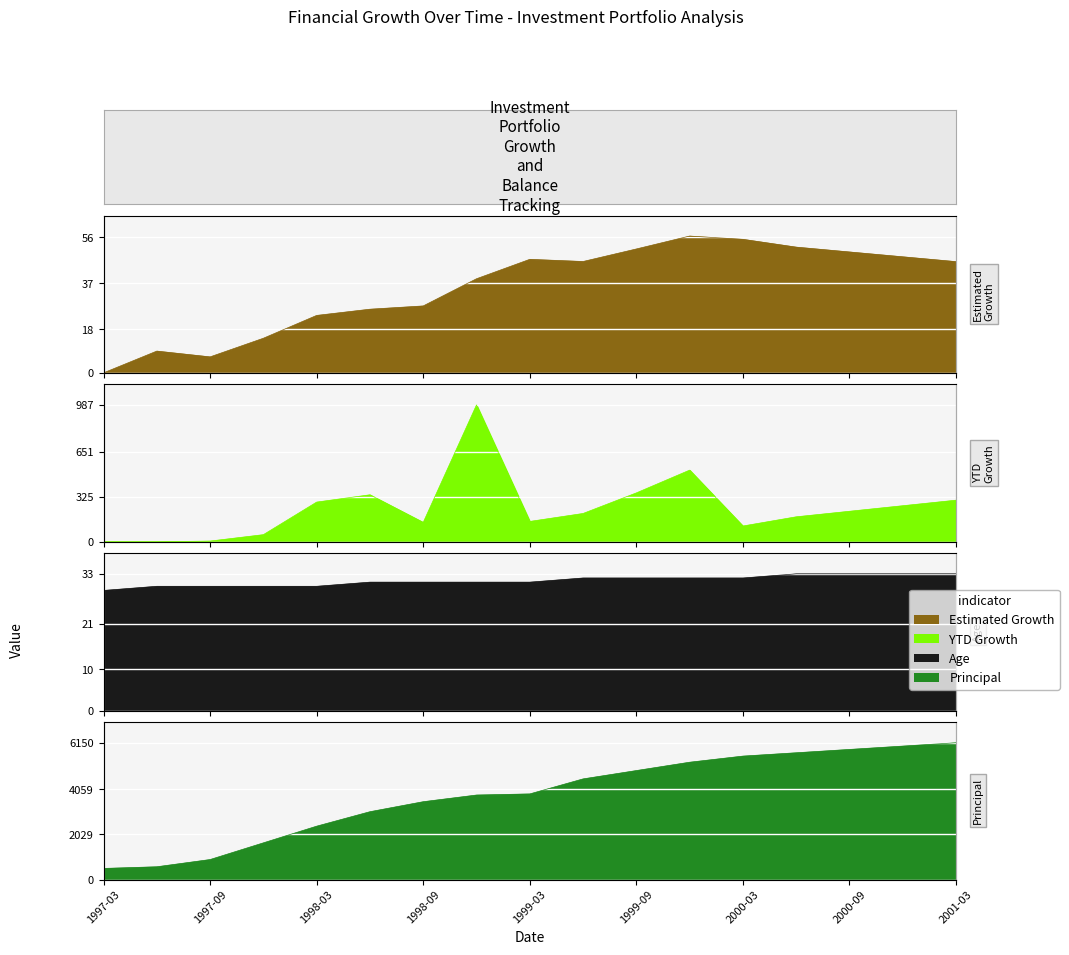

Reading left to right, what are all the values shown in this chart?

Estimated Growth: 0.0	9.0	6.6	14.3	23.8	26.3	27.7	38.9	46.9	46.1	51.2	56.6	55.2	52.0	50.0	48.0	46.0
YTD Growth: 0.0	0.0	5.0	51.2	286.2	338.9	139.6	987.1	146.7	204.1	352.6	516.9	113.6	180.0	220.0	260.0	300.0
Age: 29.0	30.0	30.0	30.0	30.0	31.0	31.0	31.0	31.0	32.0	32.0	32.0	32.0	33.0	33.0	33.0	33.0
Principal: 500.0	575.0	900.0	1650.0	2400.0	3050.0	3500.0	3800.0	3850.0	4525.0	4900.0	5275.0	5550.0	5700.0	5850.0	6000.0	6150.0